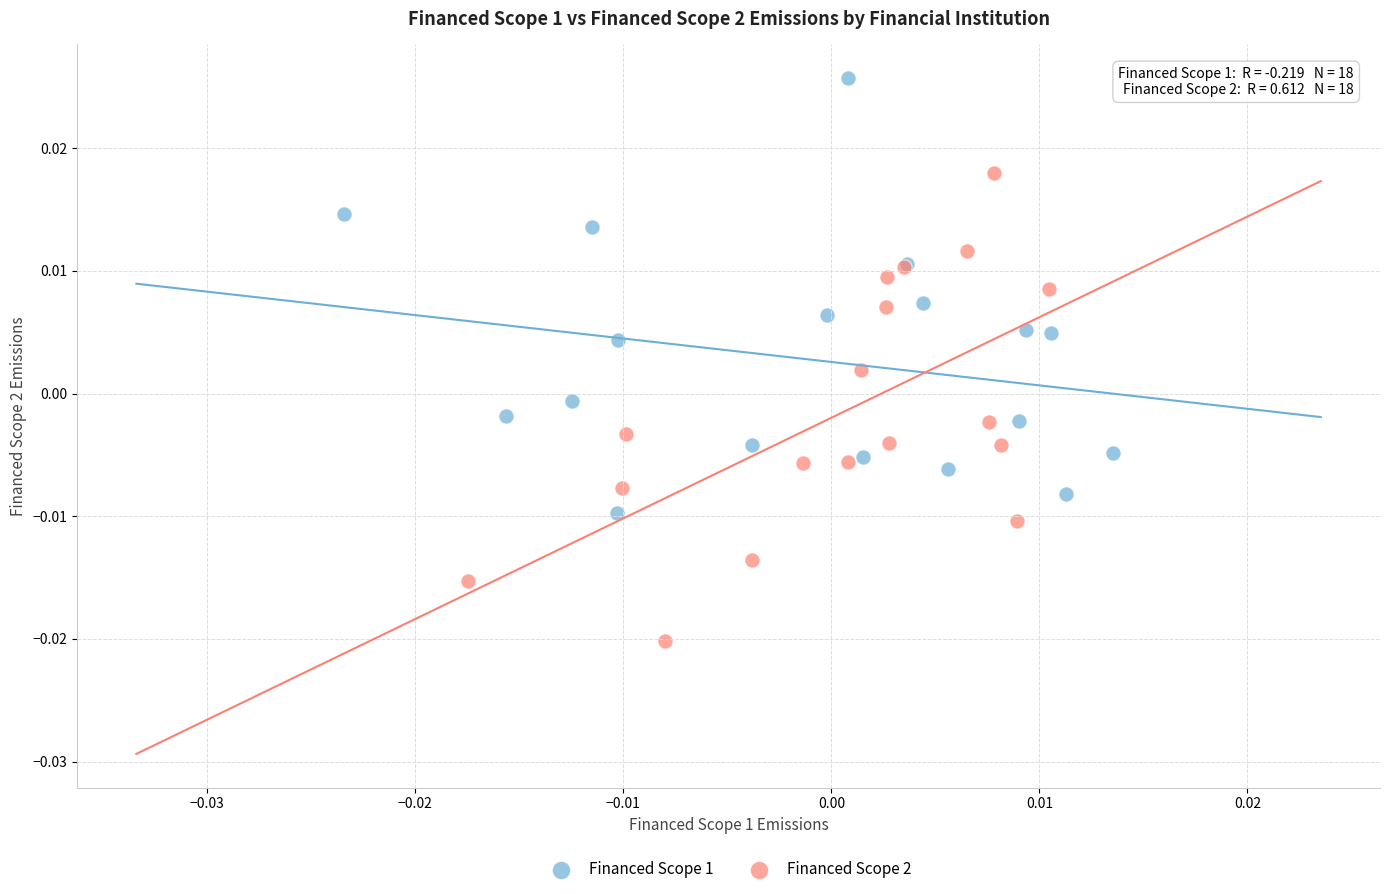

Which series reaches the minimum Y coordinate?

Financed Scope 2